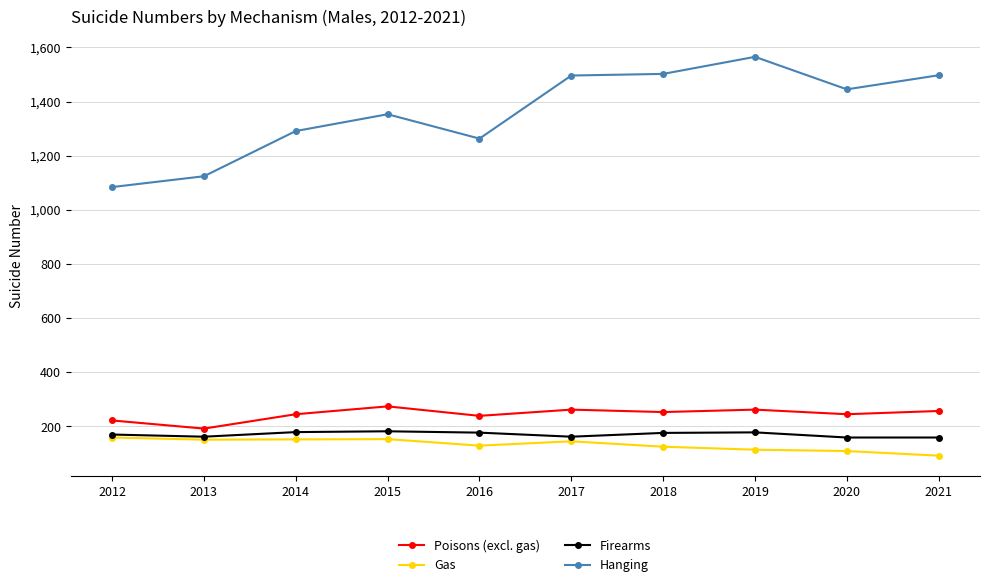

The Firearms series shows 162 at 2013. True or false?

True